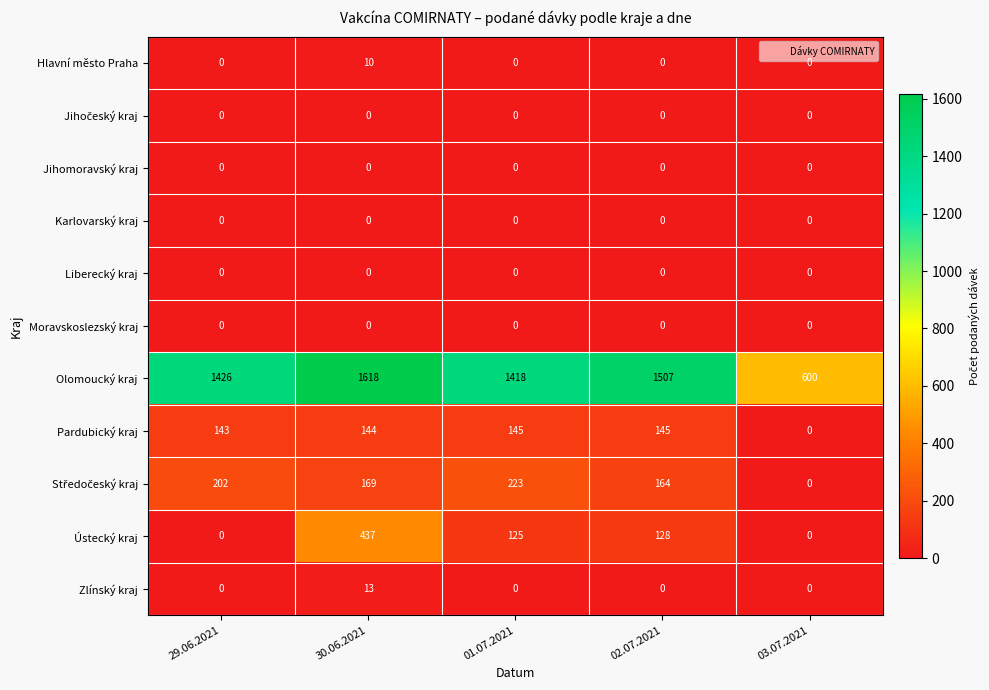

Which series has the largest range (max minus min)?

Olomoucký kraj